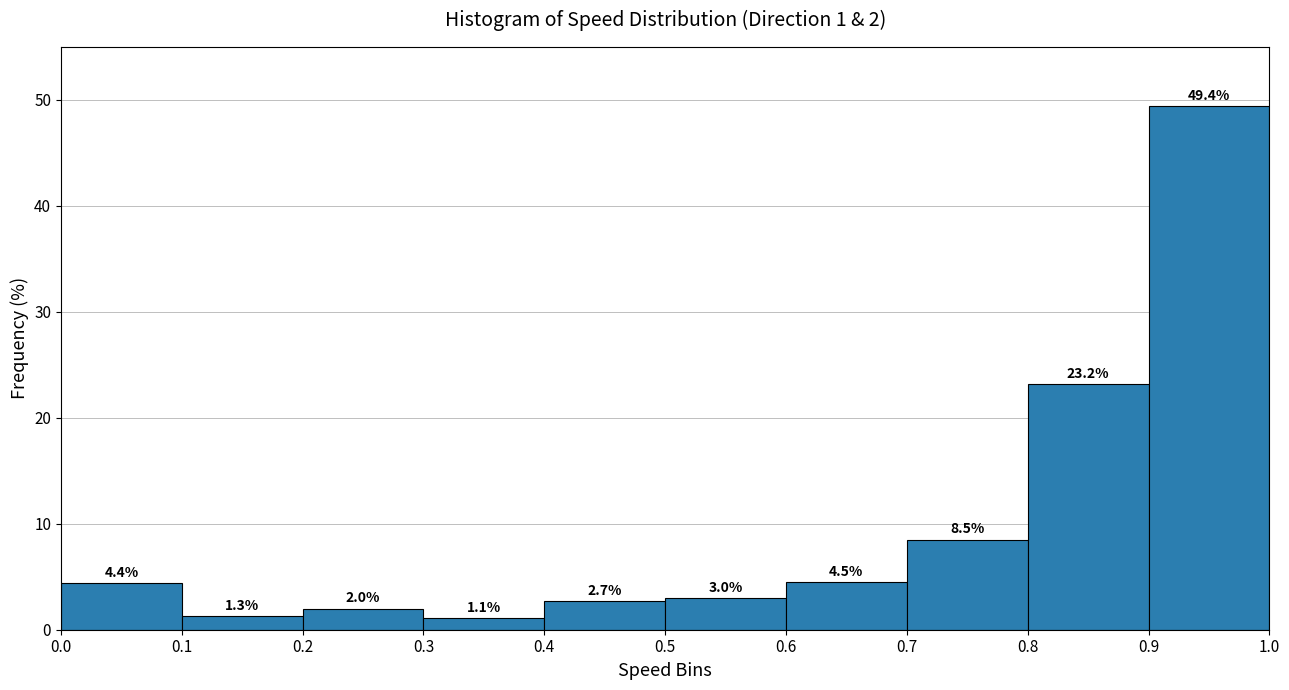

Over which range of the x-axis is the bar tallest?

0.9 to 1.0